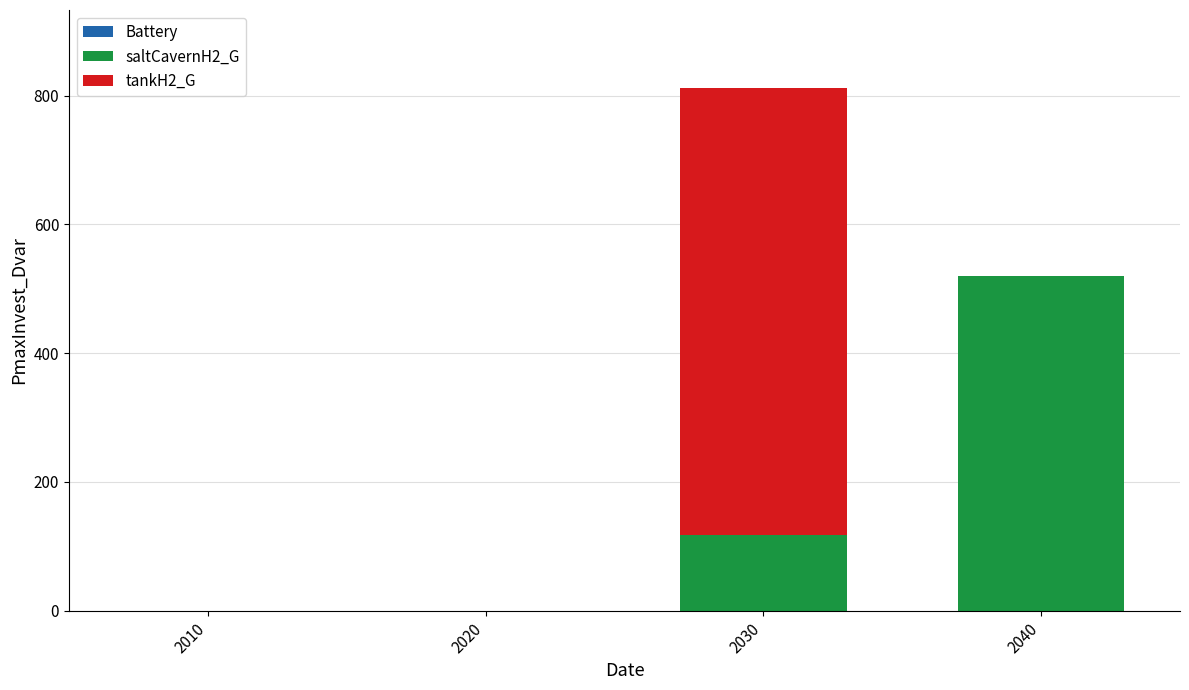

What is the maximum value for saltCavernH2_G?

520.1